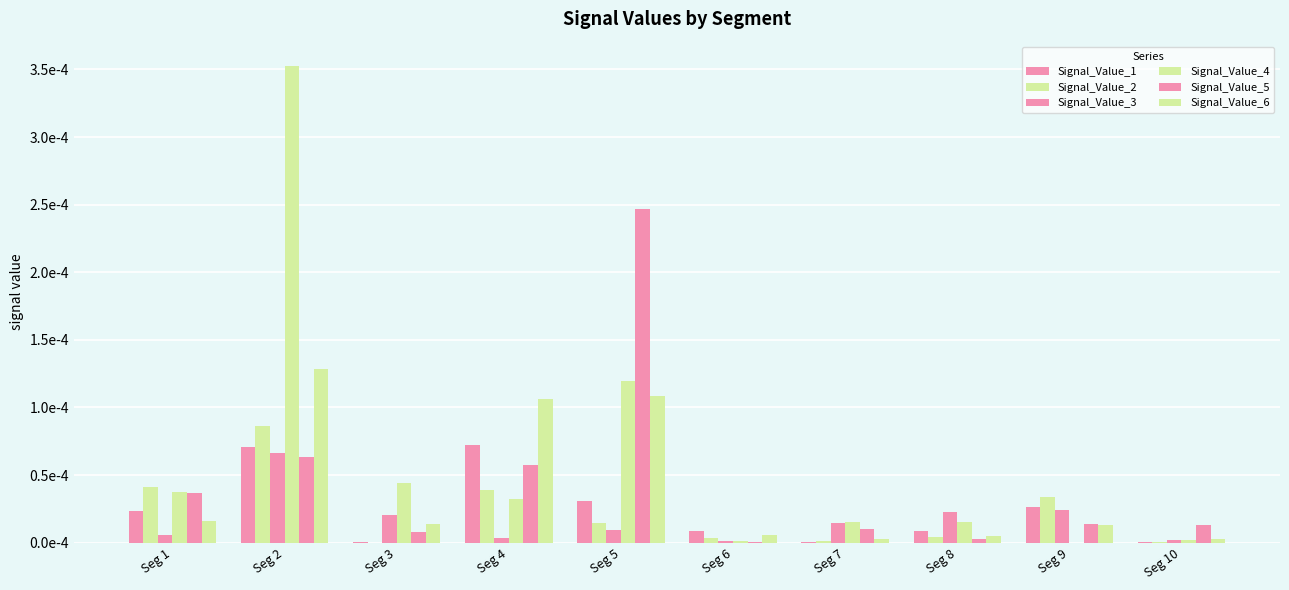

Does the chart contain stacked bars?

No